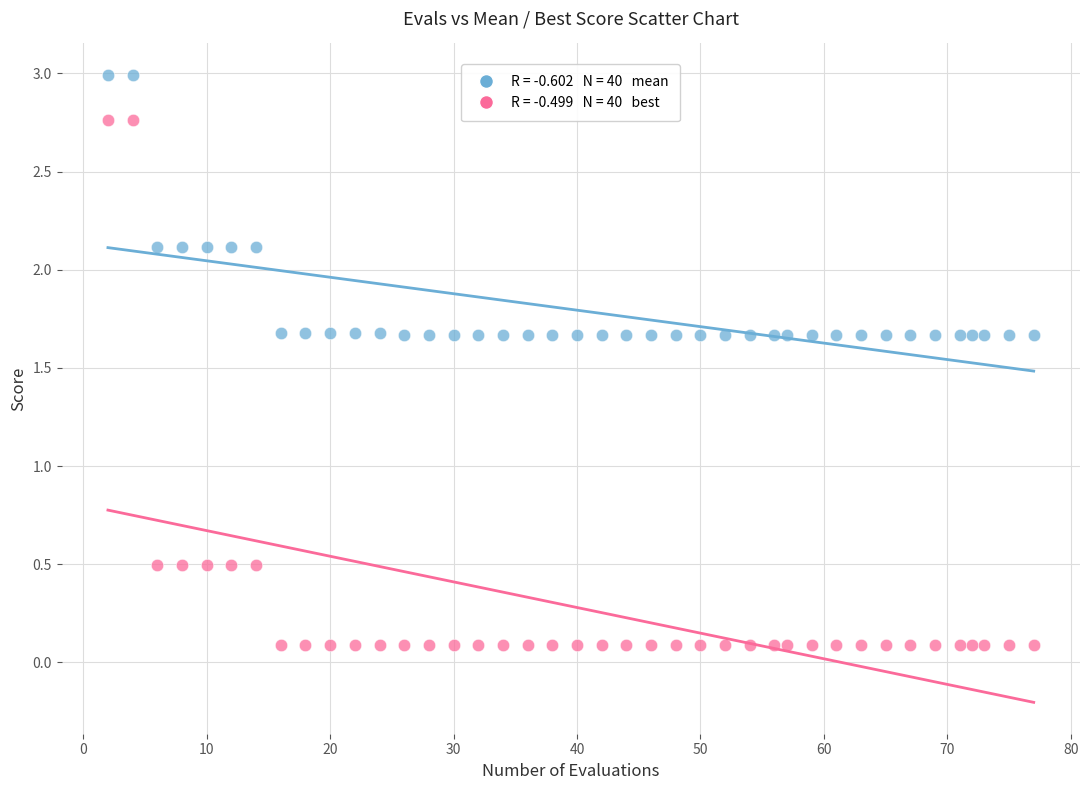

Across all data points, what is the range of Y values (max minus min)?

2.9